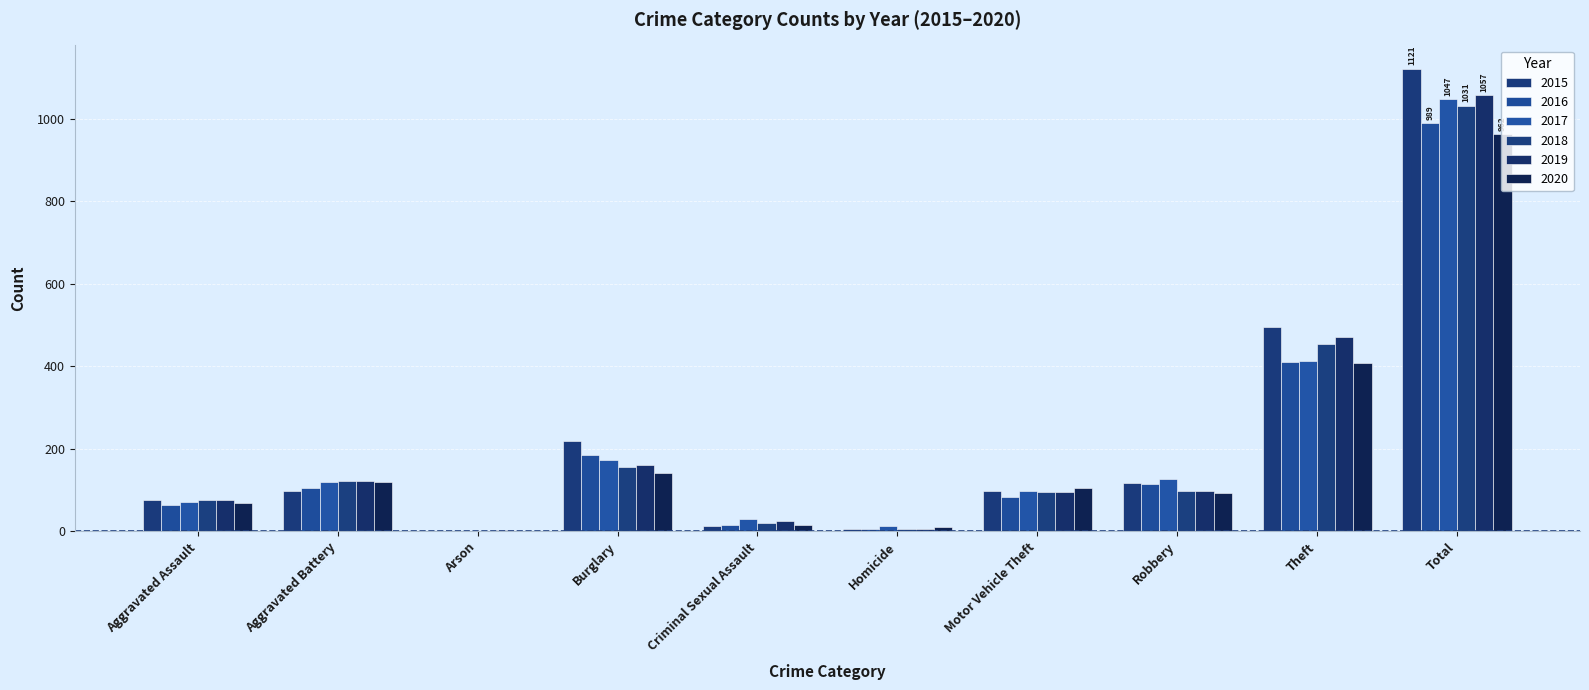

How many categories are shown in the chart?

10